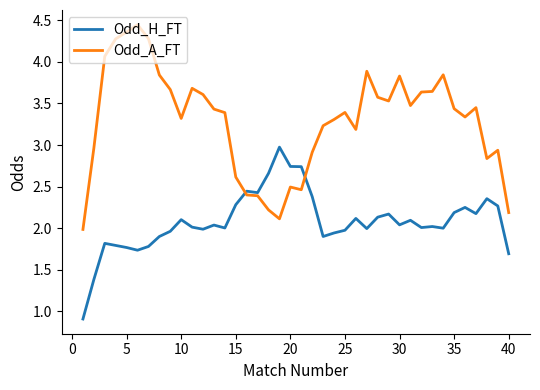

In Odd_H_FT, how many points are lower than both neighbors (excluding endpoints)?

10